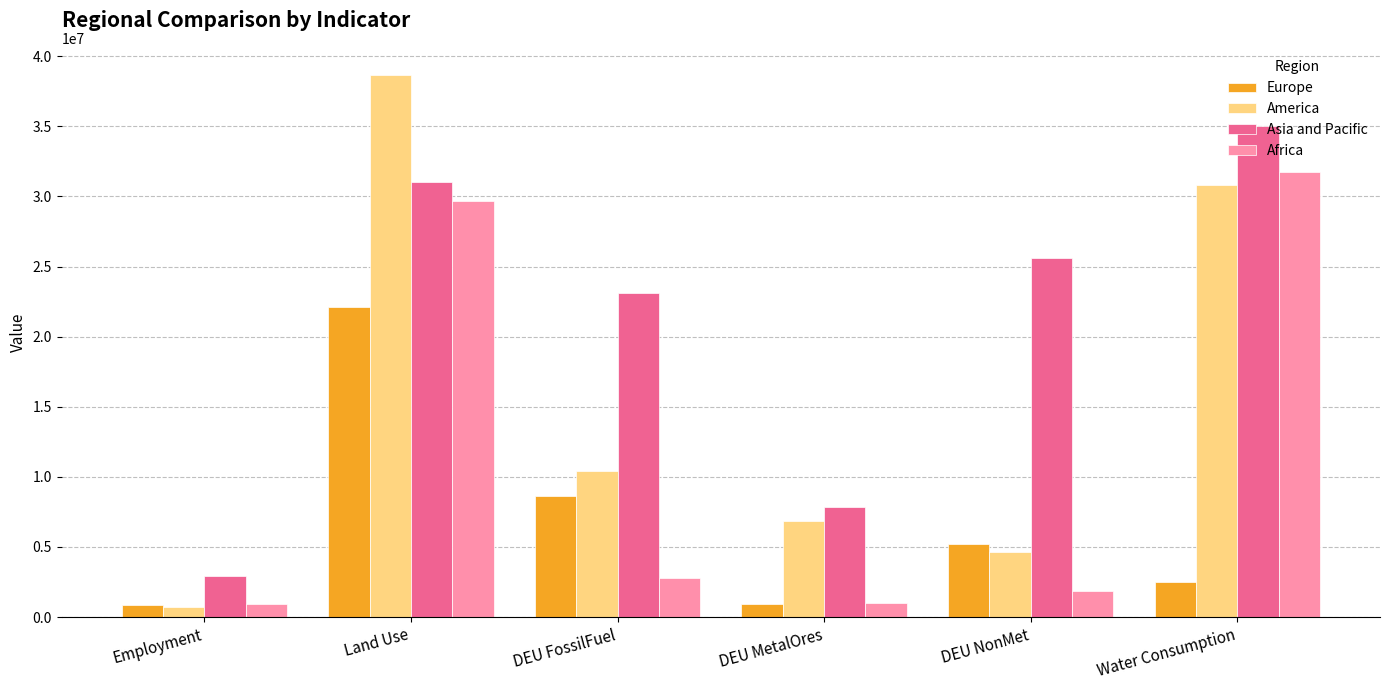

What is the maximum value shown in the chart?

38664099.0